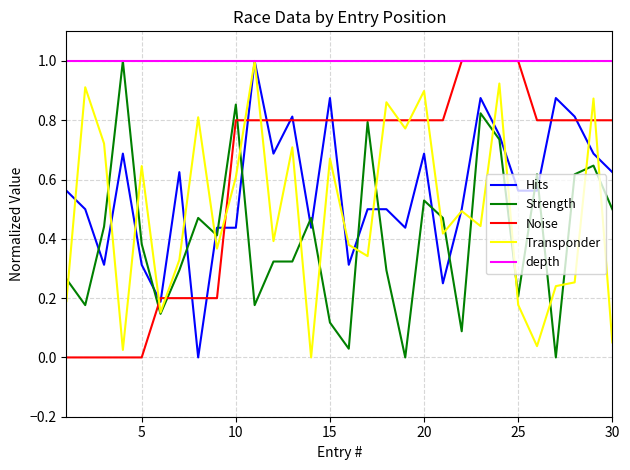

What is the maximum value shown in the chart?

1.0